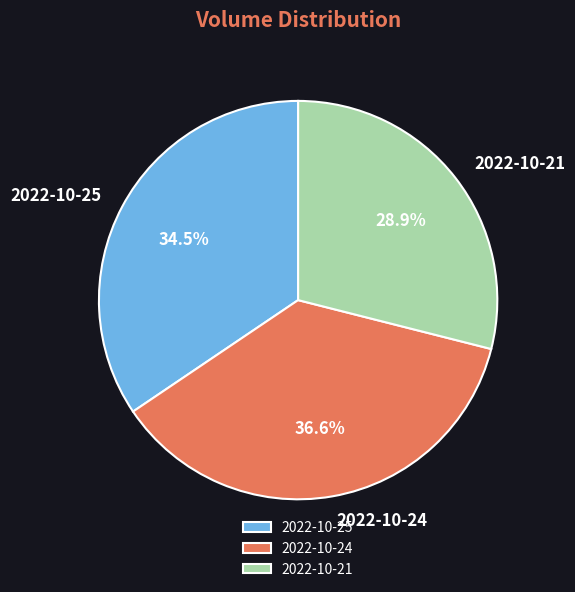

What percentage is the 2022-10-21 slice, to the nearest percent?

29%